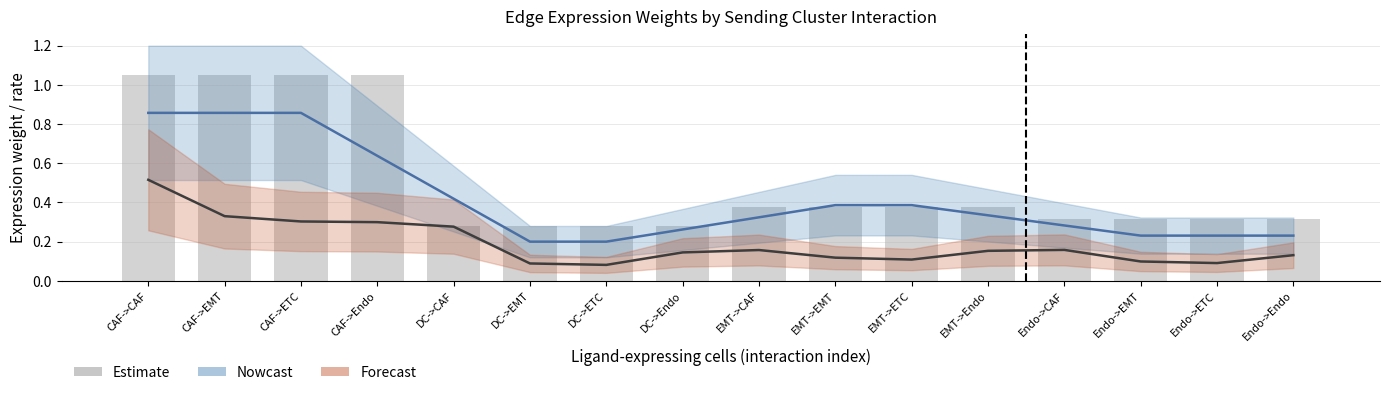

Are the bars horizontal?

No